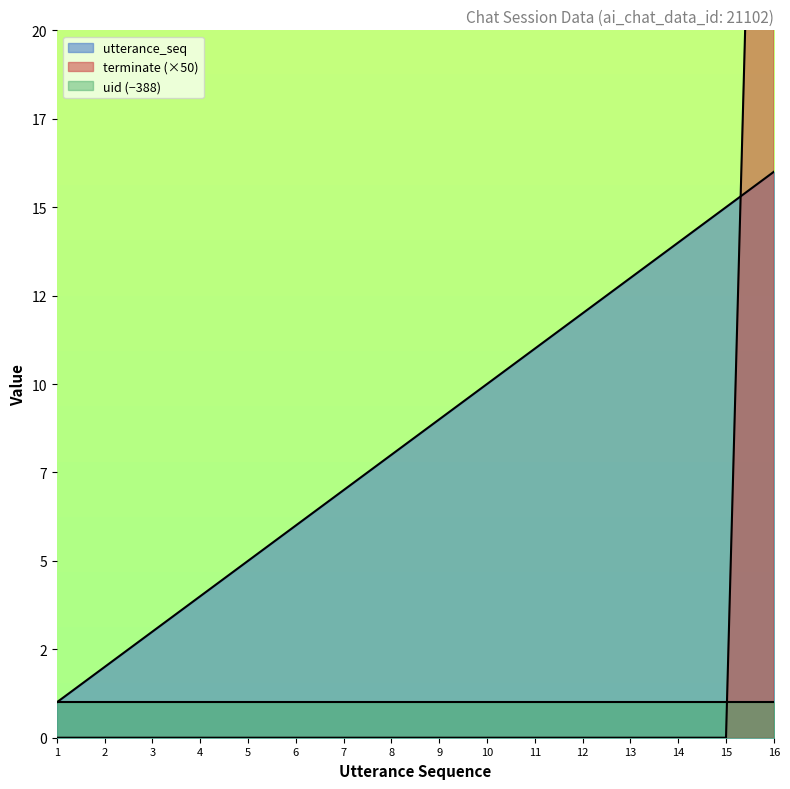

Which series has the largest range (max minus min)?

terminate